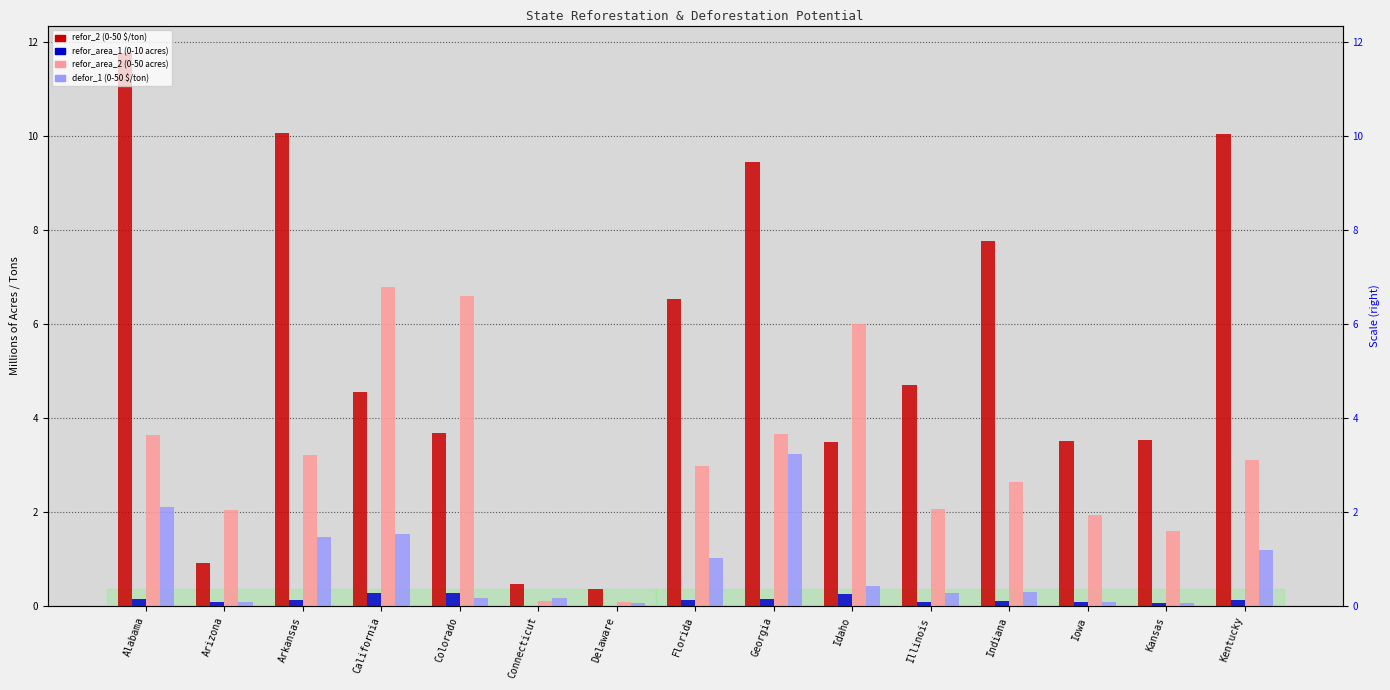

What is the value of the refor_area_1 bar at the 10th from the left?

0.3